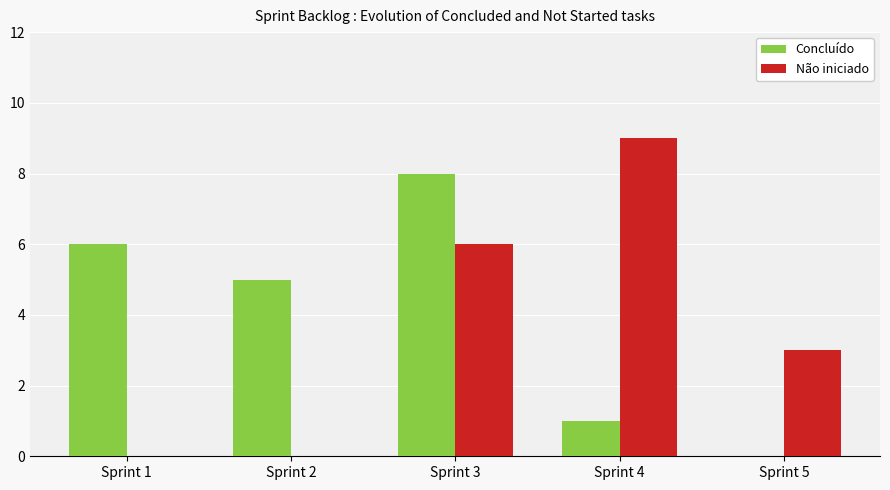

Count the Concluído values in the range 1 to 6.

3